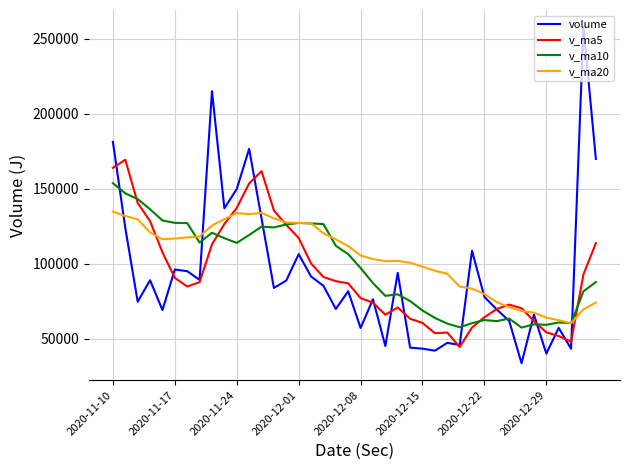

At how many categories does at least one series exceed 236110?

1